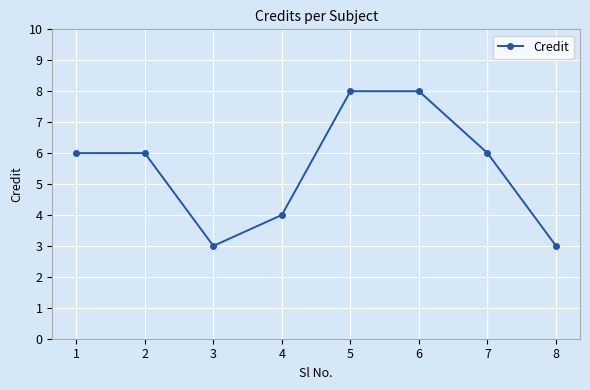

Between 4 and 1, which is larger?

1